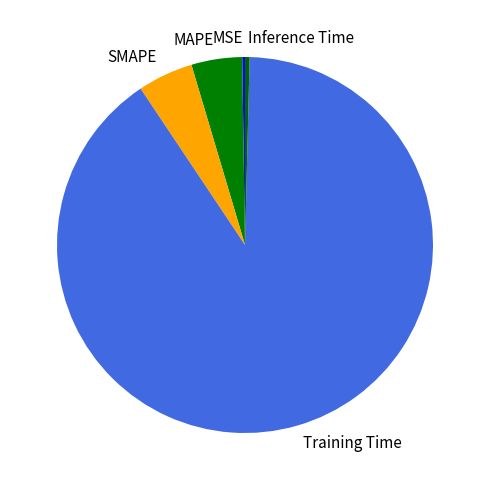

Which has a higher value, Inference Time or SMAPE?

SMAPE